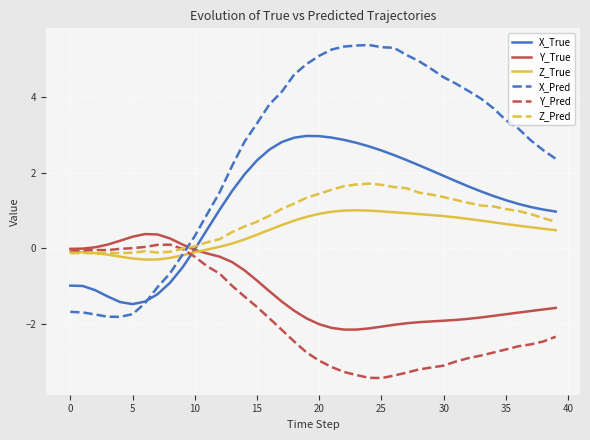

Which series has the largest total across all categories?

X_Pred